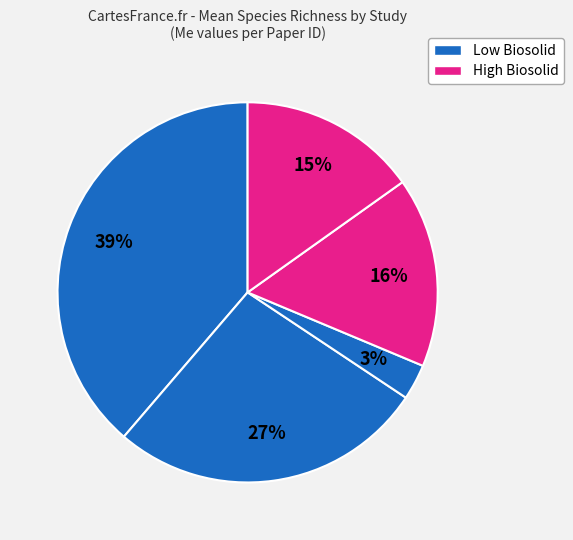

How many slices are in this pie chart?

5